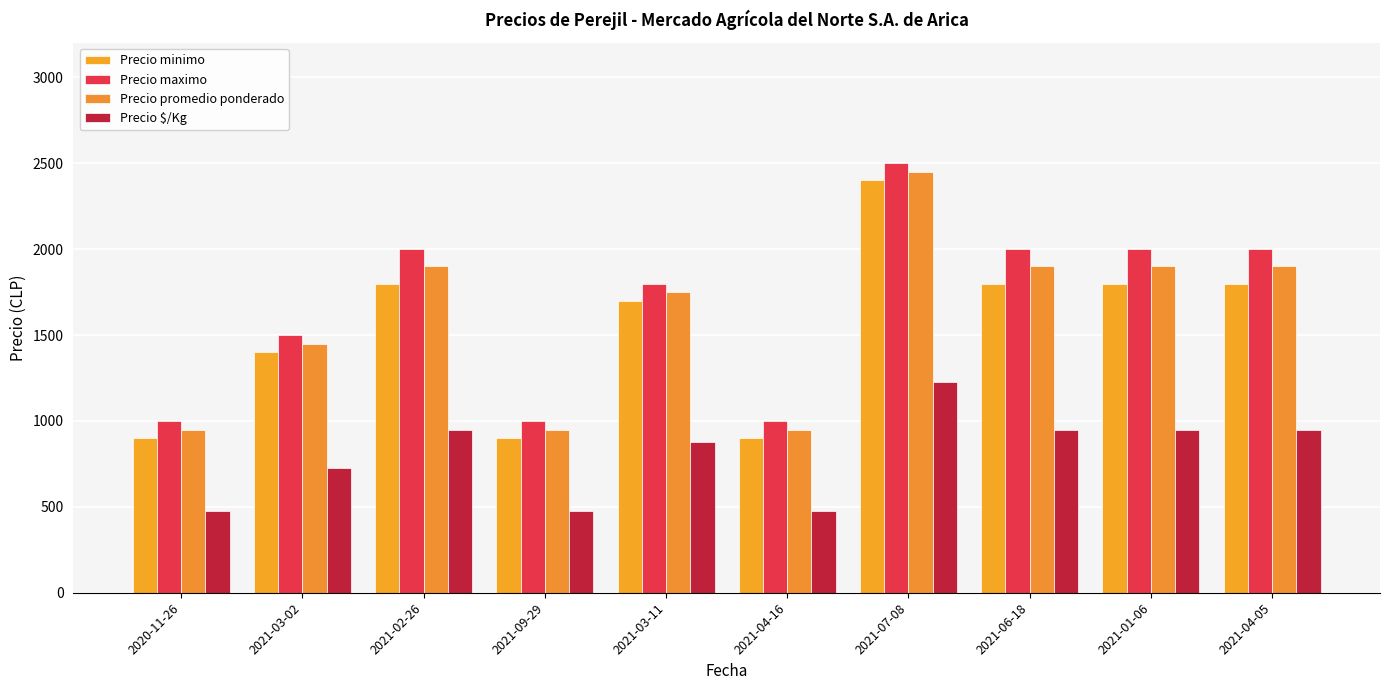

Is the value of Precio maximo at 2021-03-11 greater than the value of Precio minimo at 2021-03-11?

Yes